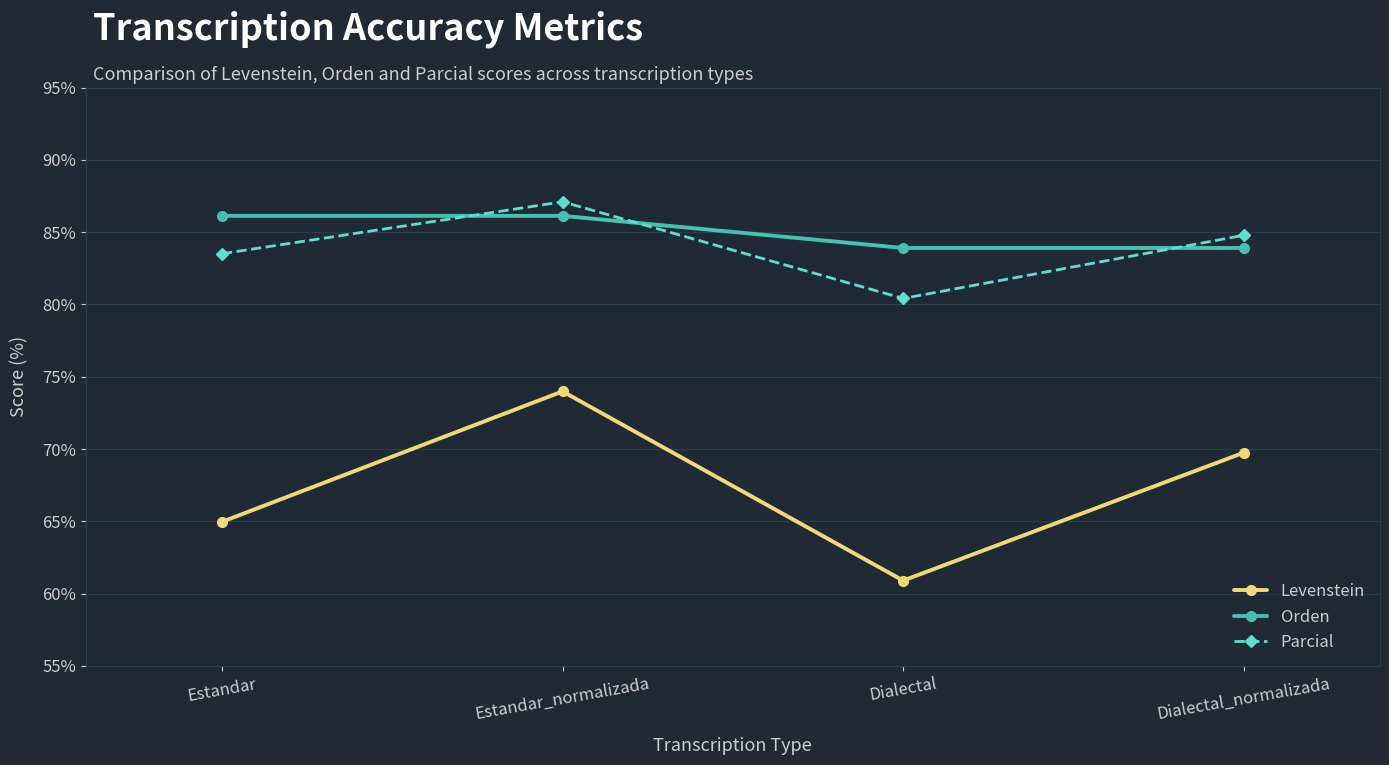

At which label is Parcial closest to 83?

Estandar